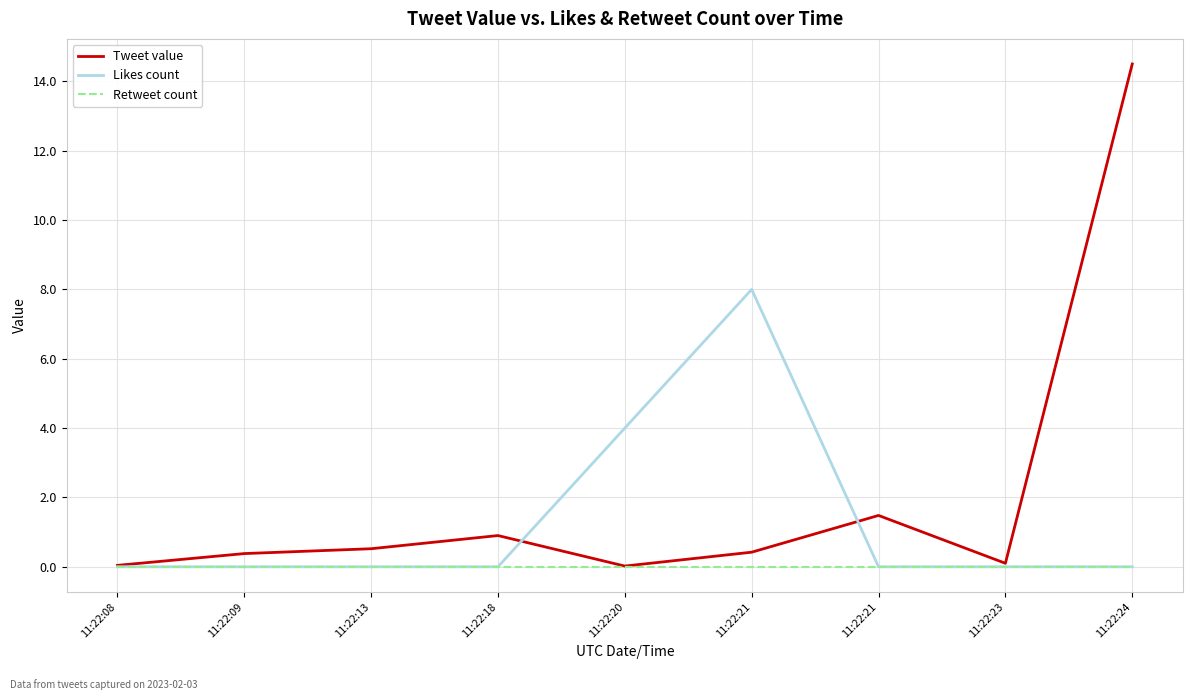

Which has a higher value, 11:22:23 or 11:22:13?

11:22:13